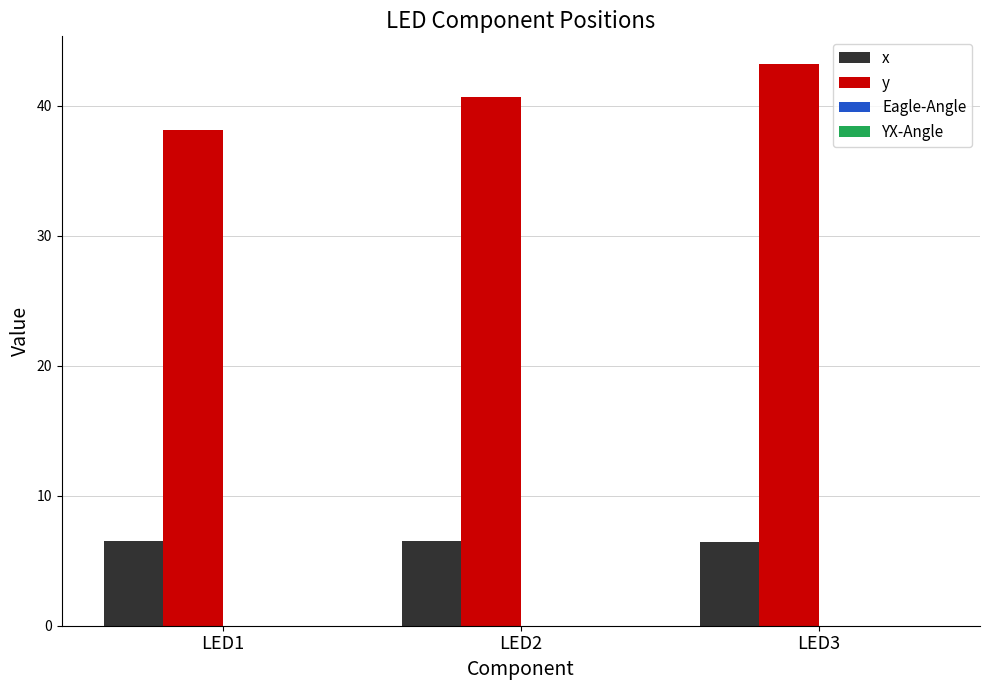

Where does the y series first go above 40?

LED2